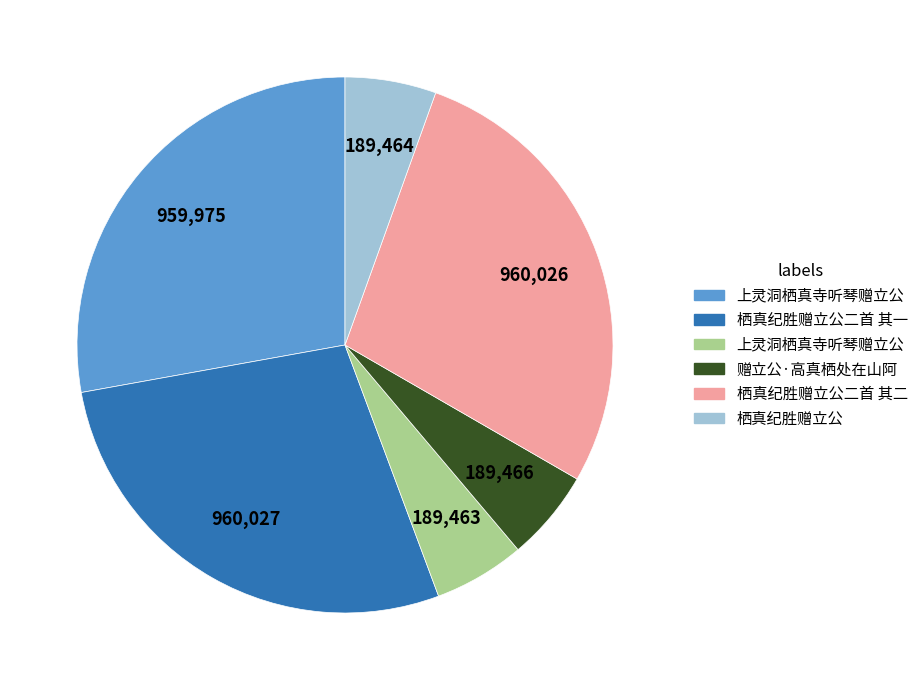

Is there any slice that represents more than half of the pie?

No